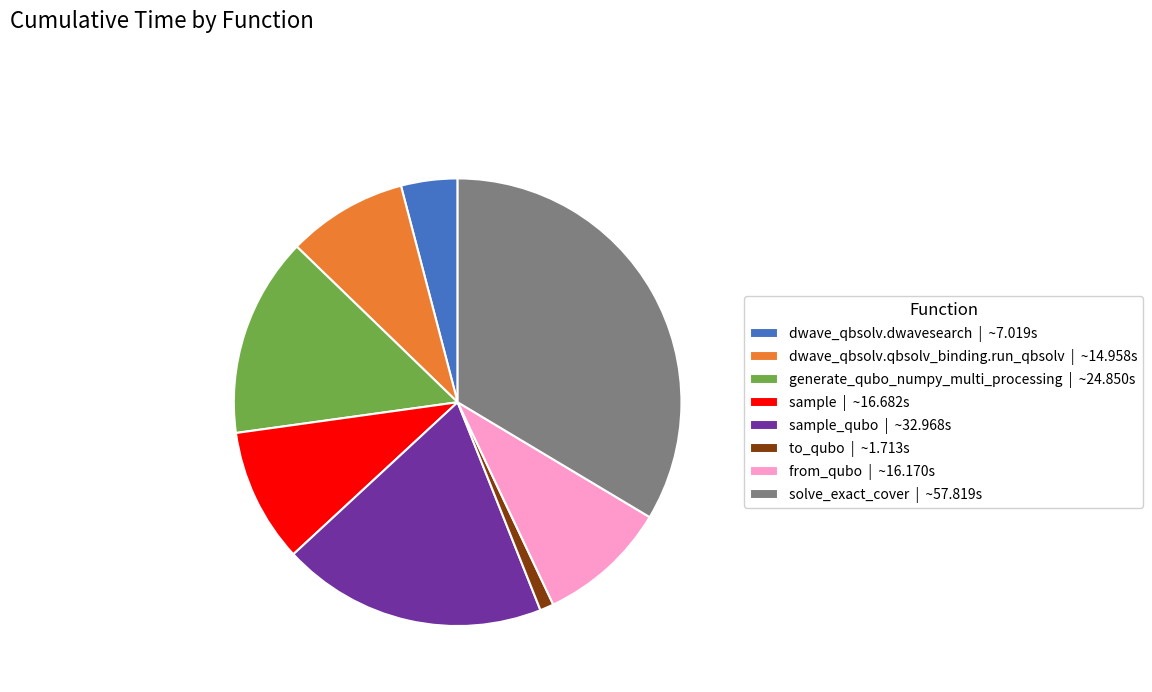

Which category has the biggest portion of the pie?

solve_exact_cover | ~57.819s